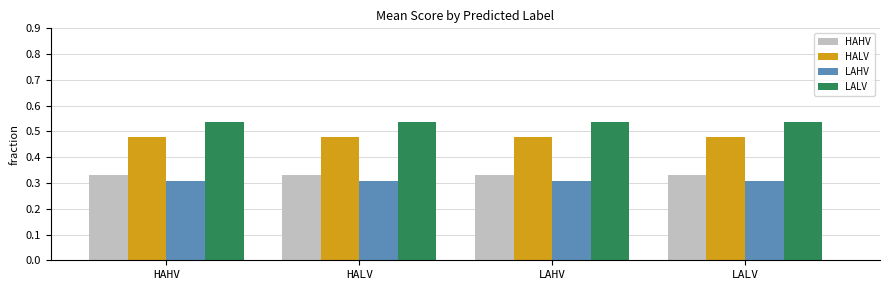

Which series has the largest total across all categories?

LALV